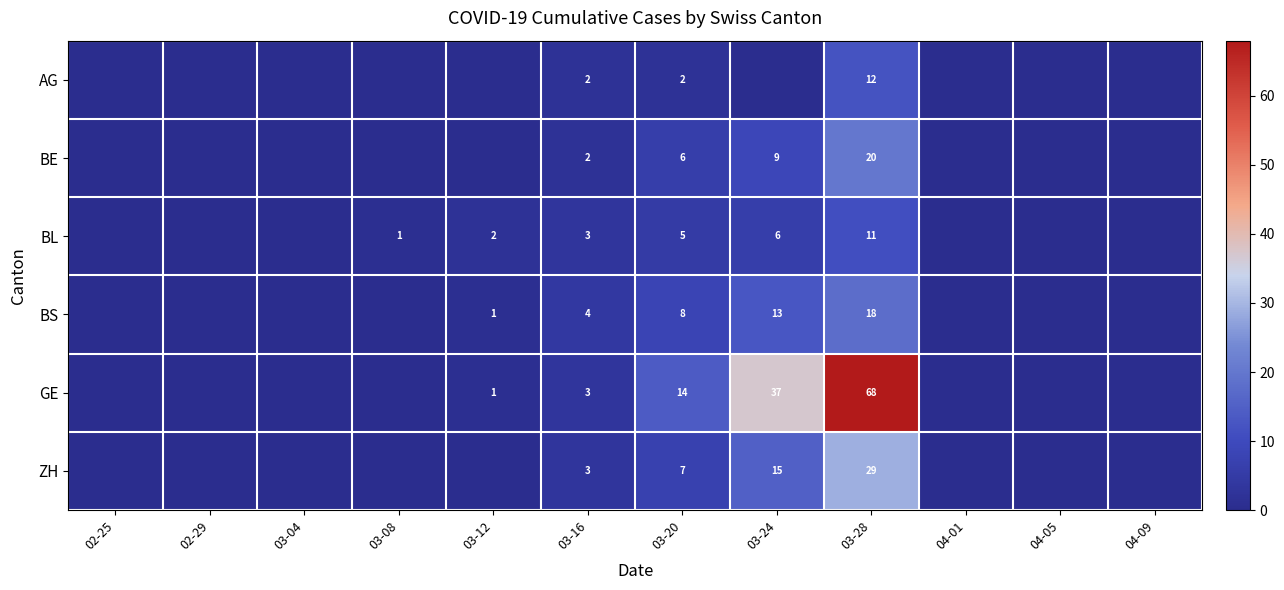

Rank the series at 03-28 from lowest to highest value.

BL, AG, BS, BE, ZH, GE